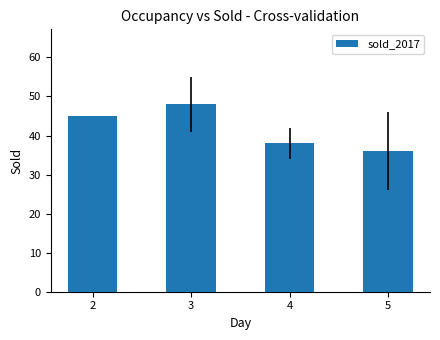

What is the value of the 4th bar from the left?

36